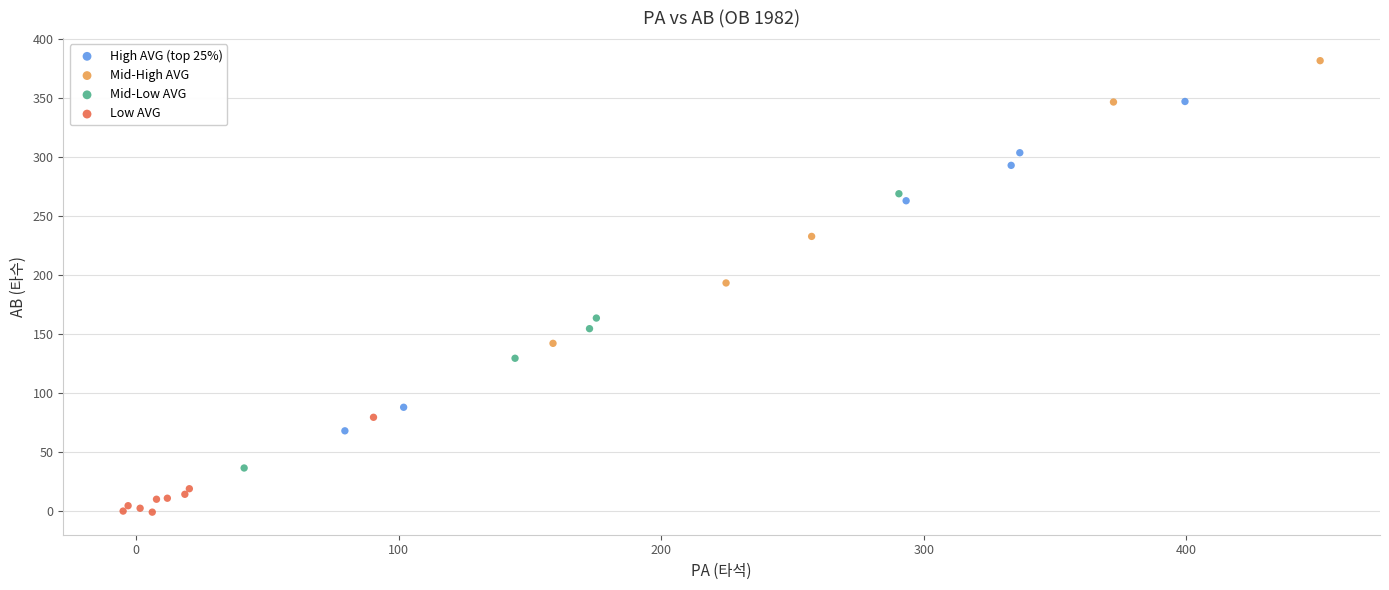

What are all the series names shown in the legend?

High AVG (top 25%), Mid-High AVG, Mid-Low AVG, Low AVG